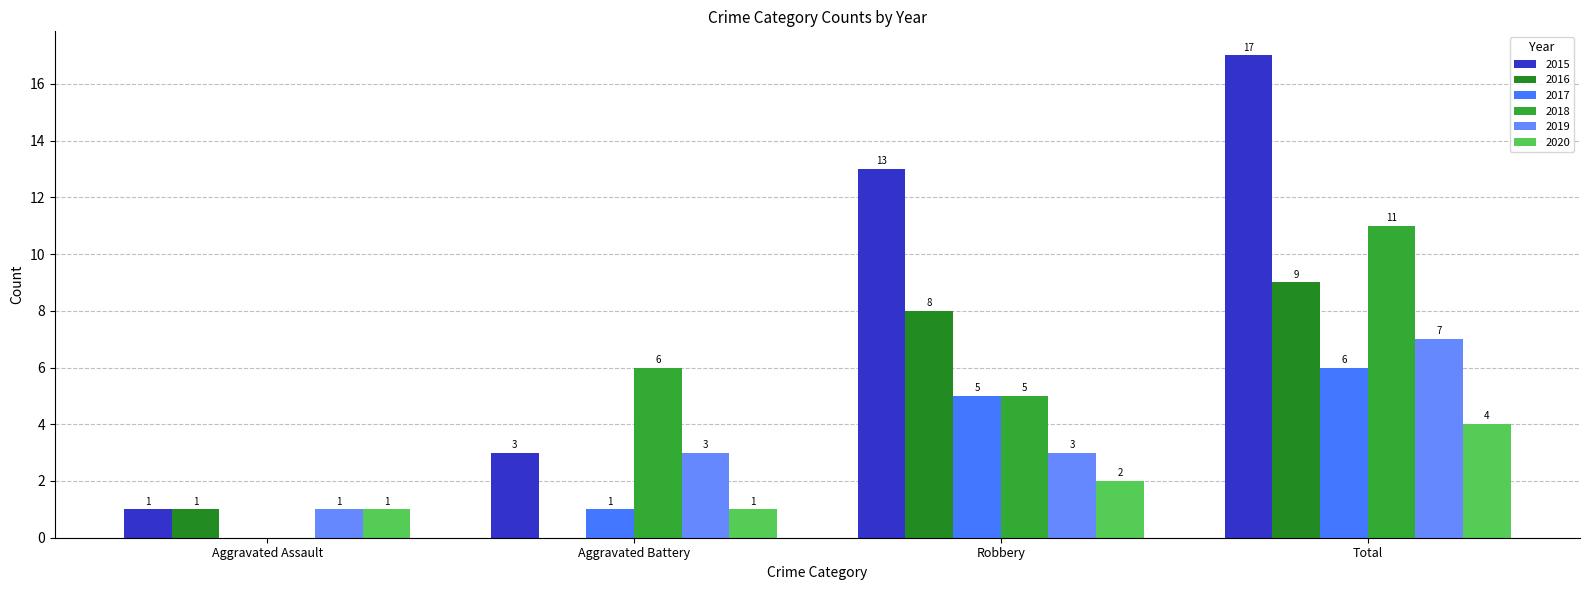

What is the difference between the second highest and minimum values in the 2020 series?

1